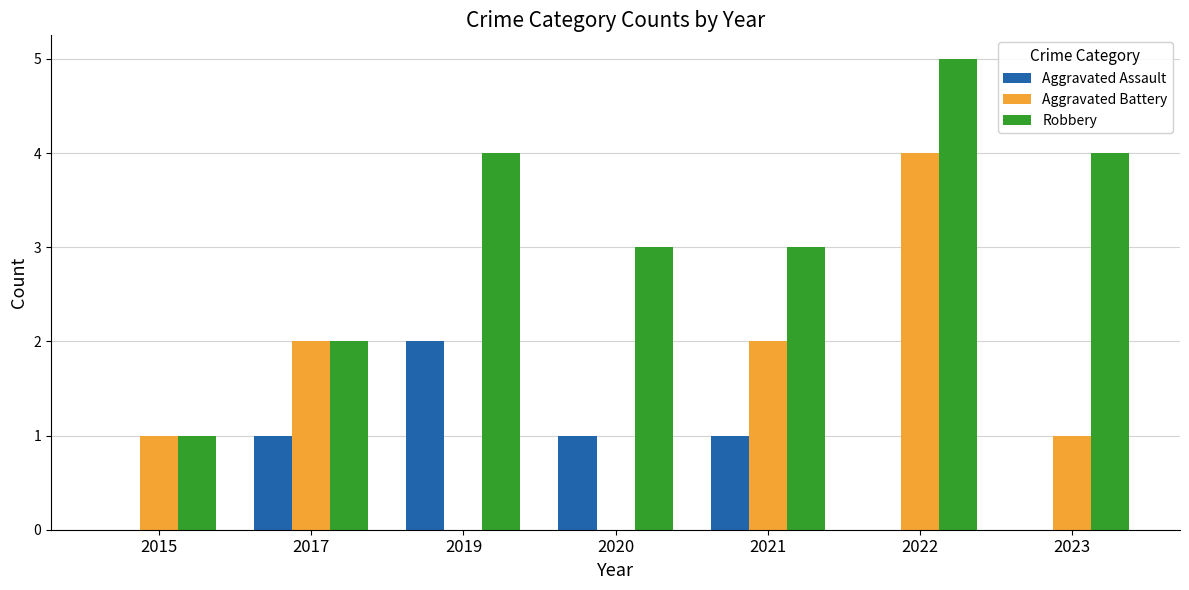

True or false: Aggravated Assault has a value of 0 at 2015.

True